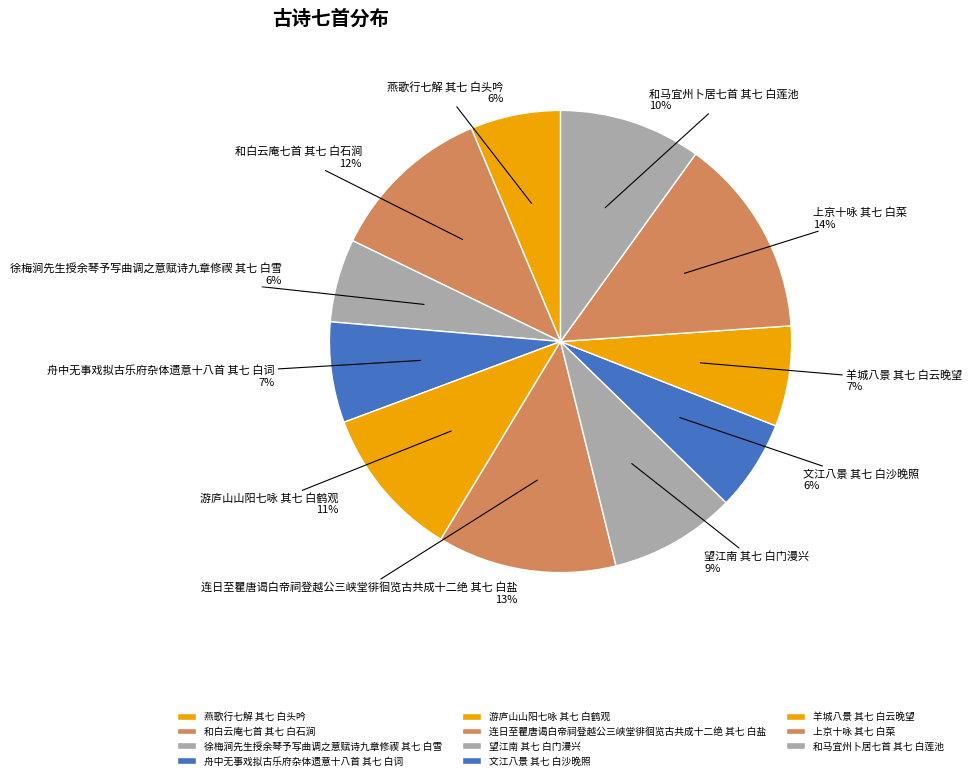

To the nearest percent, what is the difference between the 望江南 其七 白门漫兴 and 游庐山山阳七咏 其七 白鹤观 slice percentages?

2%